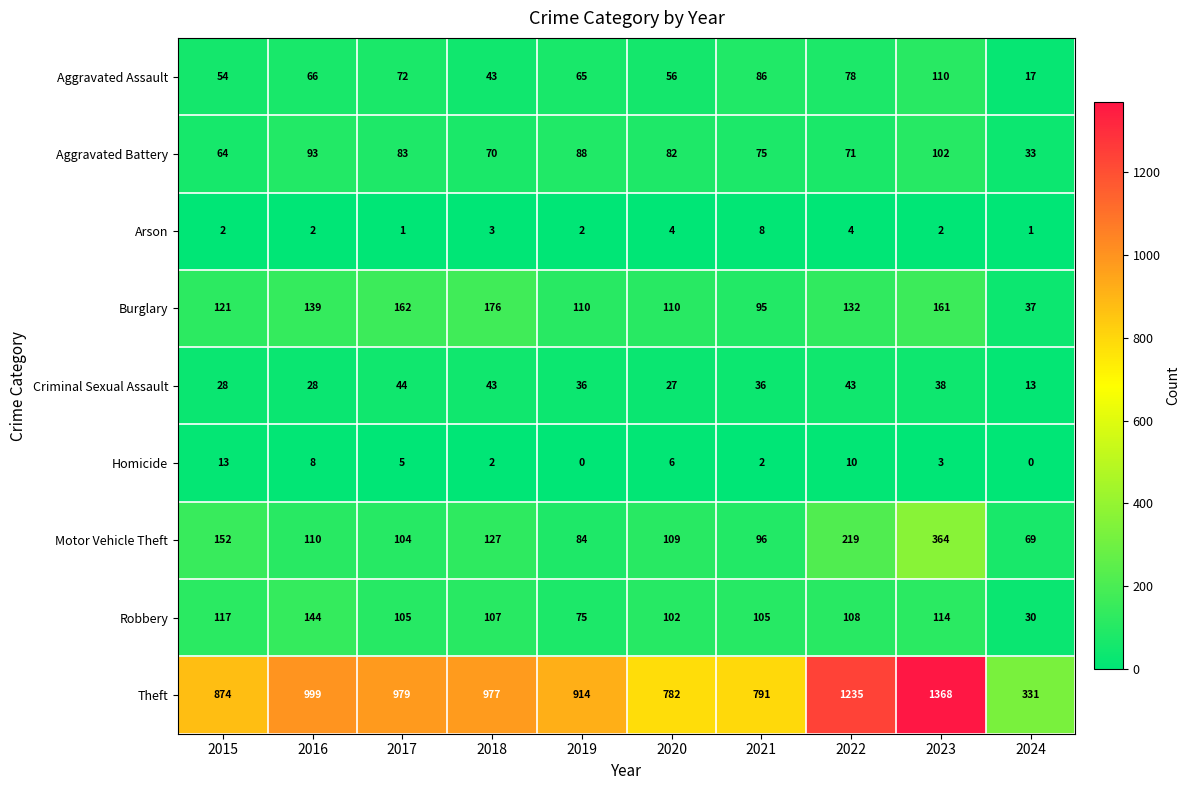

What is the greatest value displayed?

1368